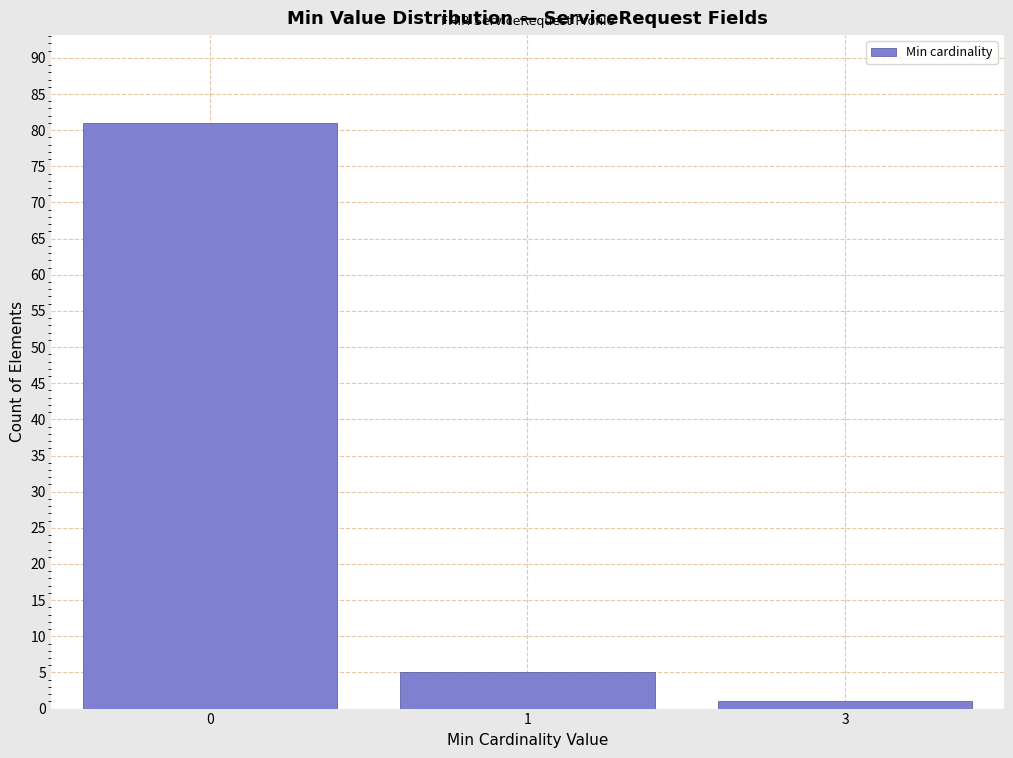

Reading left to right, transcribe all the data shown in this chart.

0=81	1=5	3=1